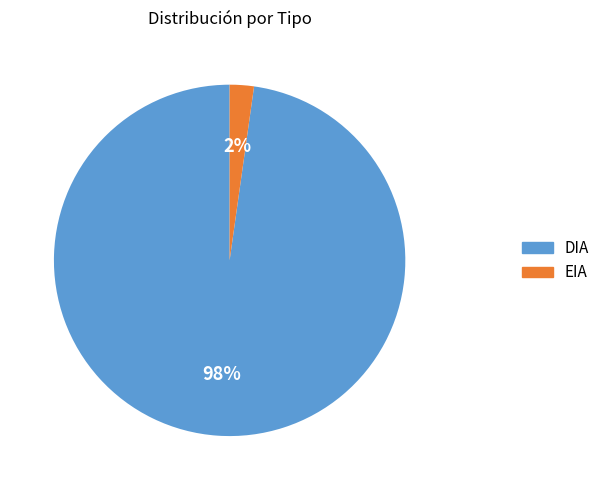

To the nearest percent, what is the difference between the largest and smallest slice percentages?

96%